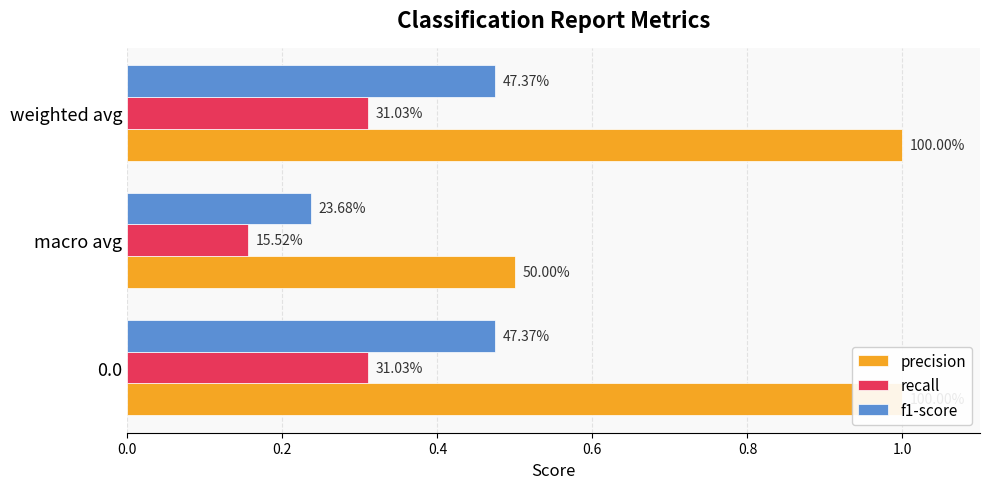

Which series changed the most between 0.0 and macro avg?

precision